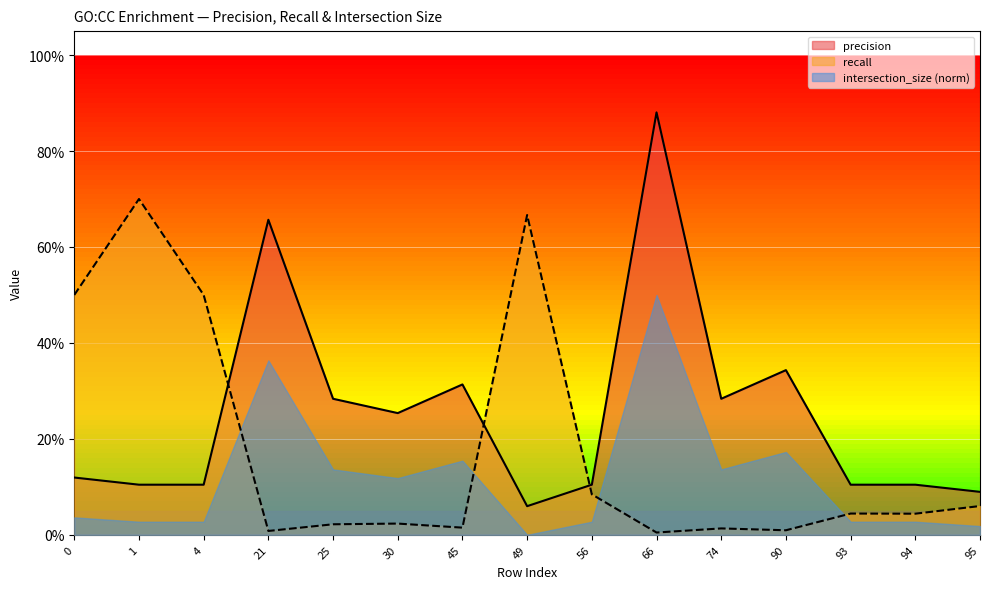

At which category is the sum across all series the highest?

66